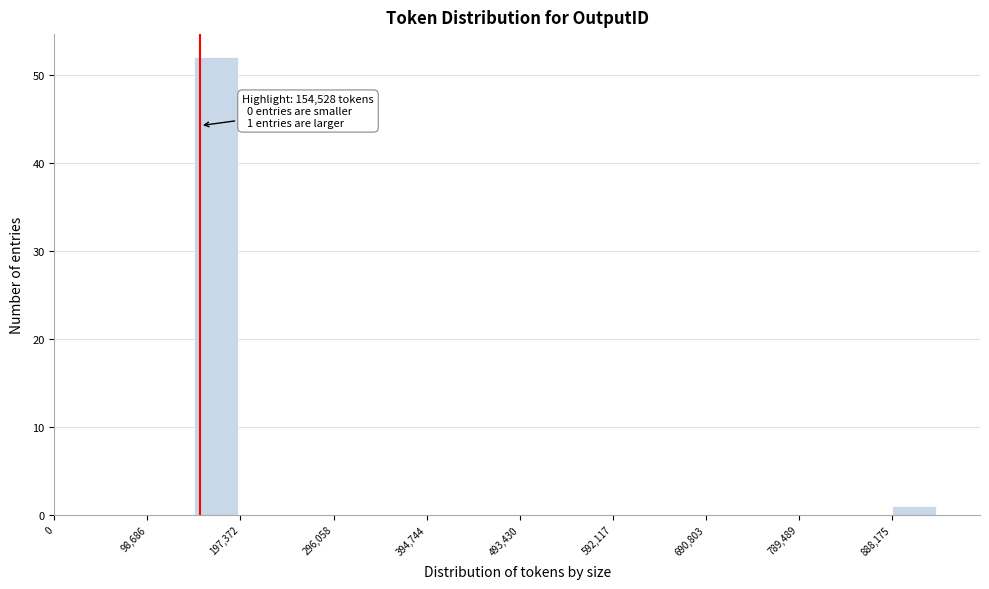

Which range on the x-axis has the tallest bar?

150000 to 200000